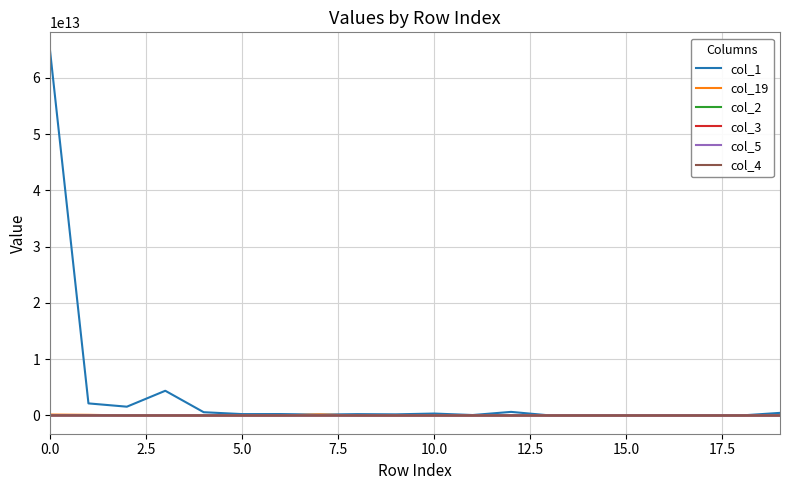

Which series has the widest spread of values?

col_1